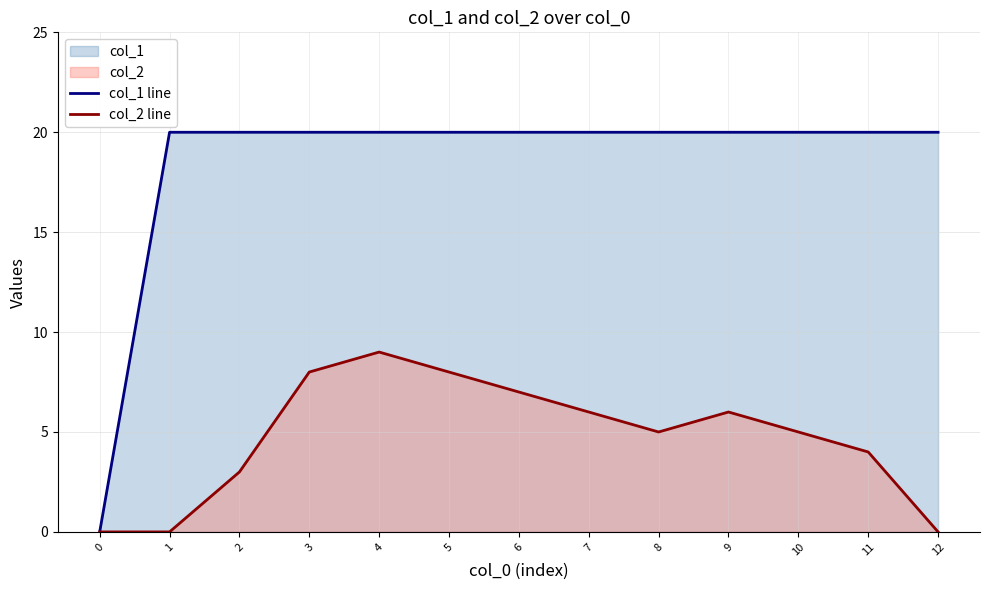

True or false: col_1 line and col_2 line cross at least once.

False